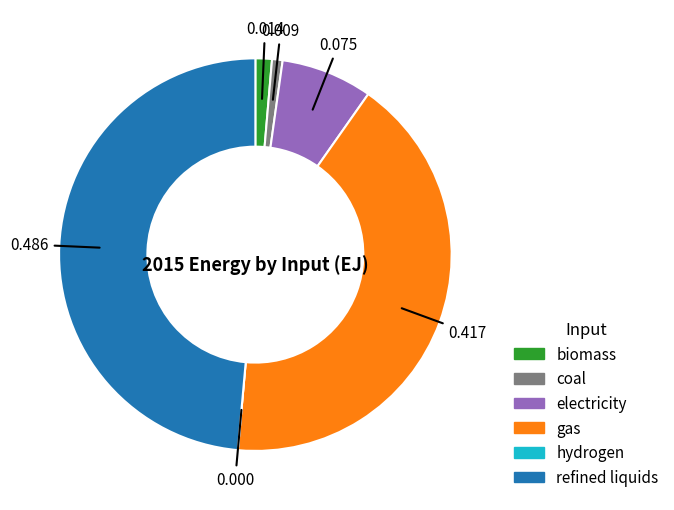

Do electricity and gas together represent more than half of the pie?

No